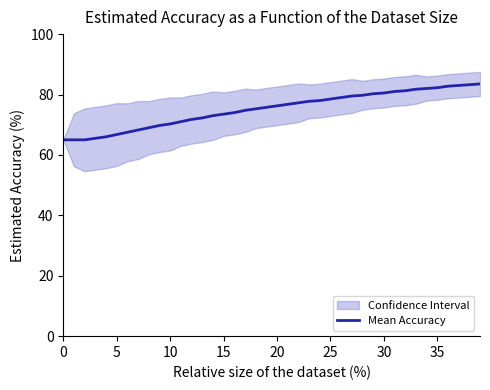

How many values exceed 76?

20